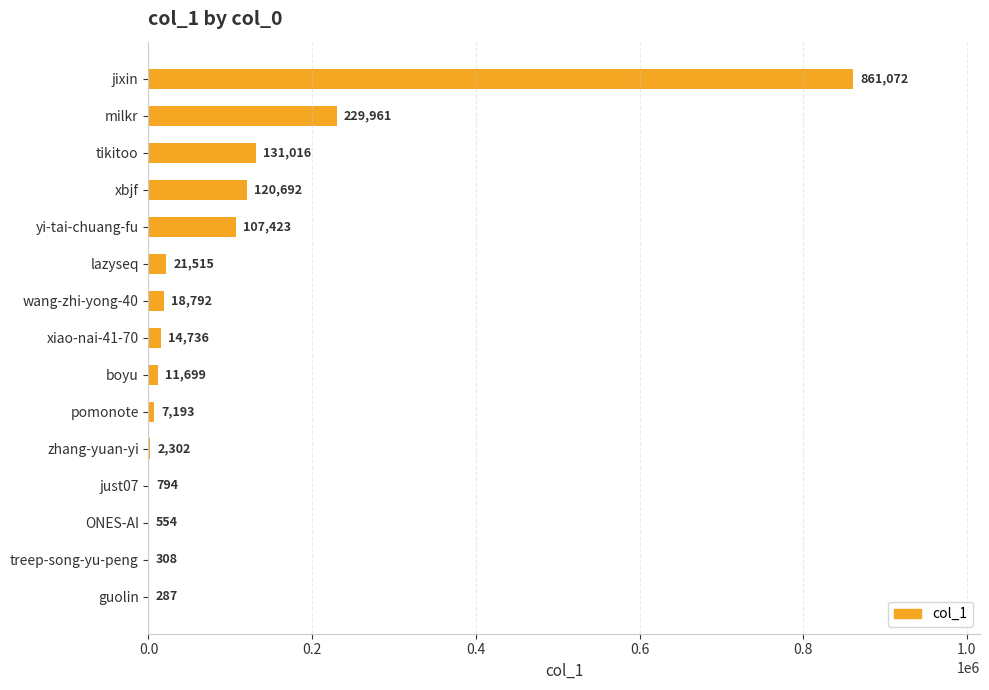

What is the maximum value shown in the chart?

861072